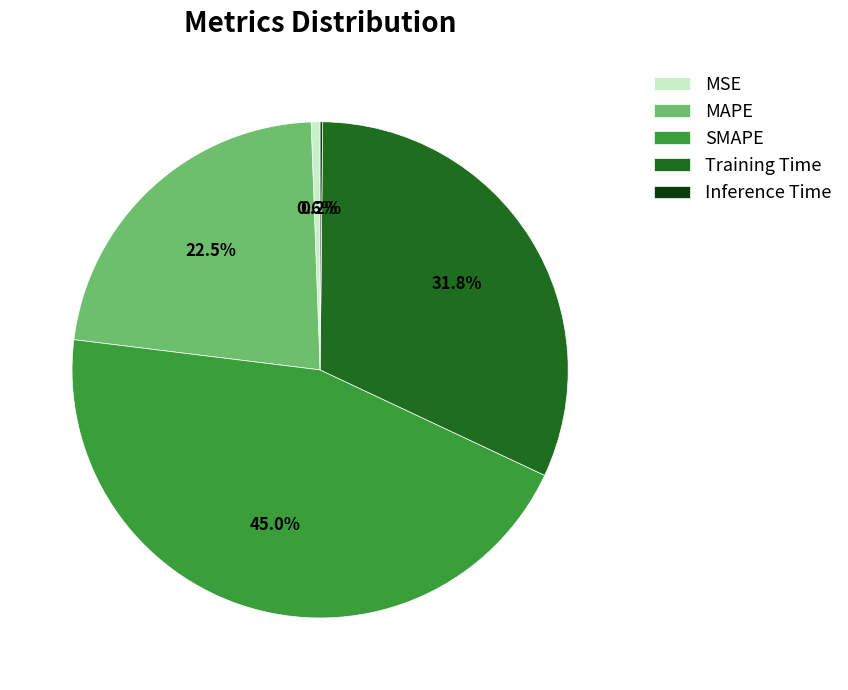

To the nearest percent, what is the combined percentage of MAPE and MSE?

23%